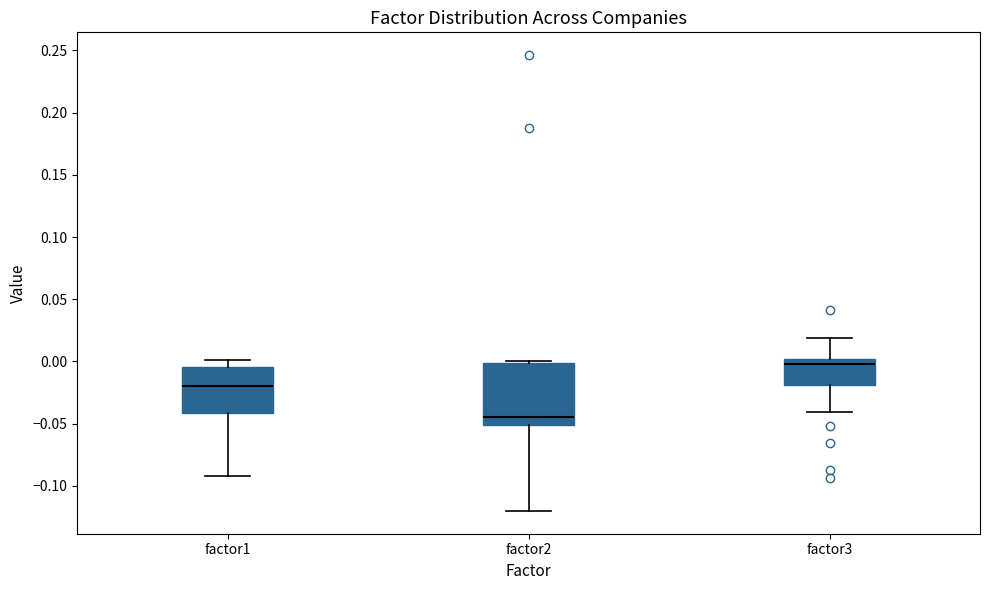

Which box has the highest median line?

factor3